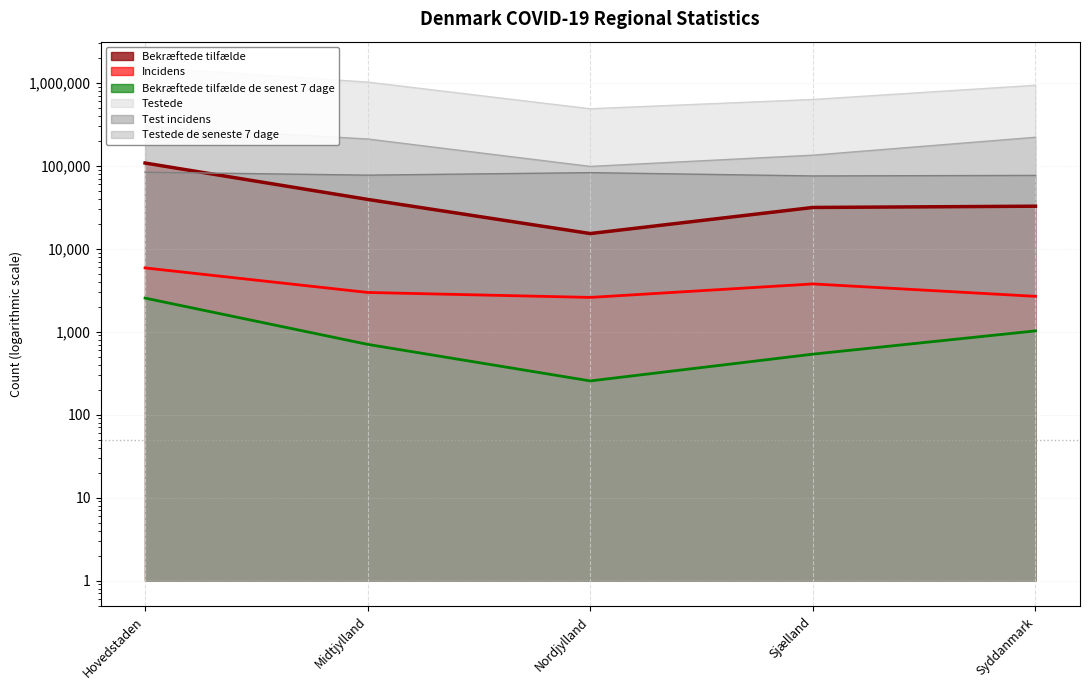

The value of Incidens at Sjælland is 5964. True or false?

False